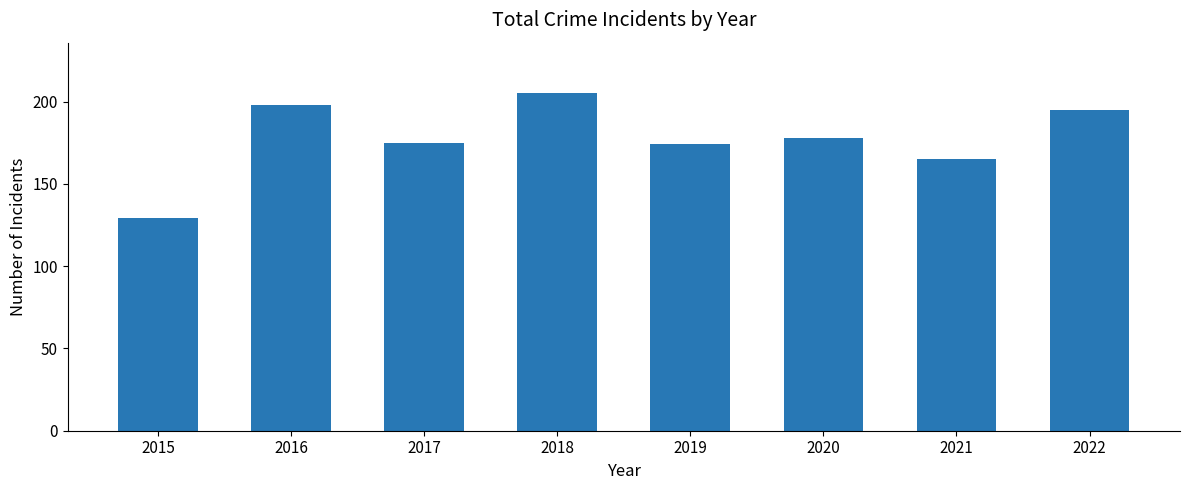

Between 2020 and 2018, which is larger?

2018